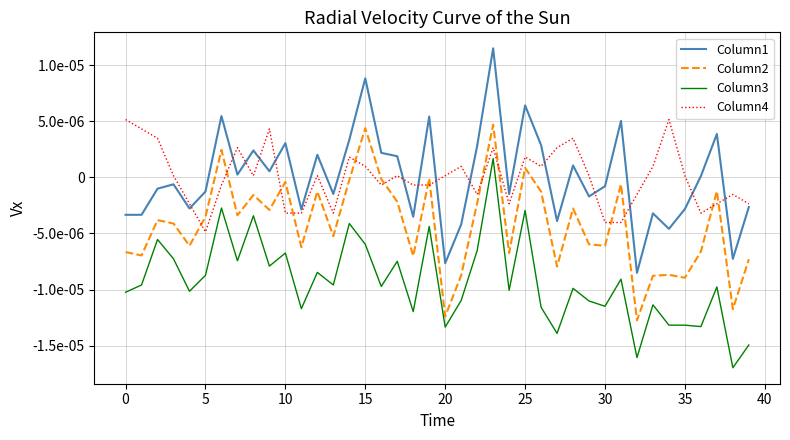

True or false: Column2 has more than 1 interior local peaks.

True